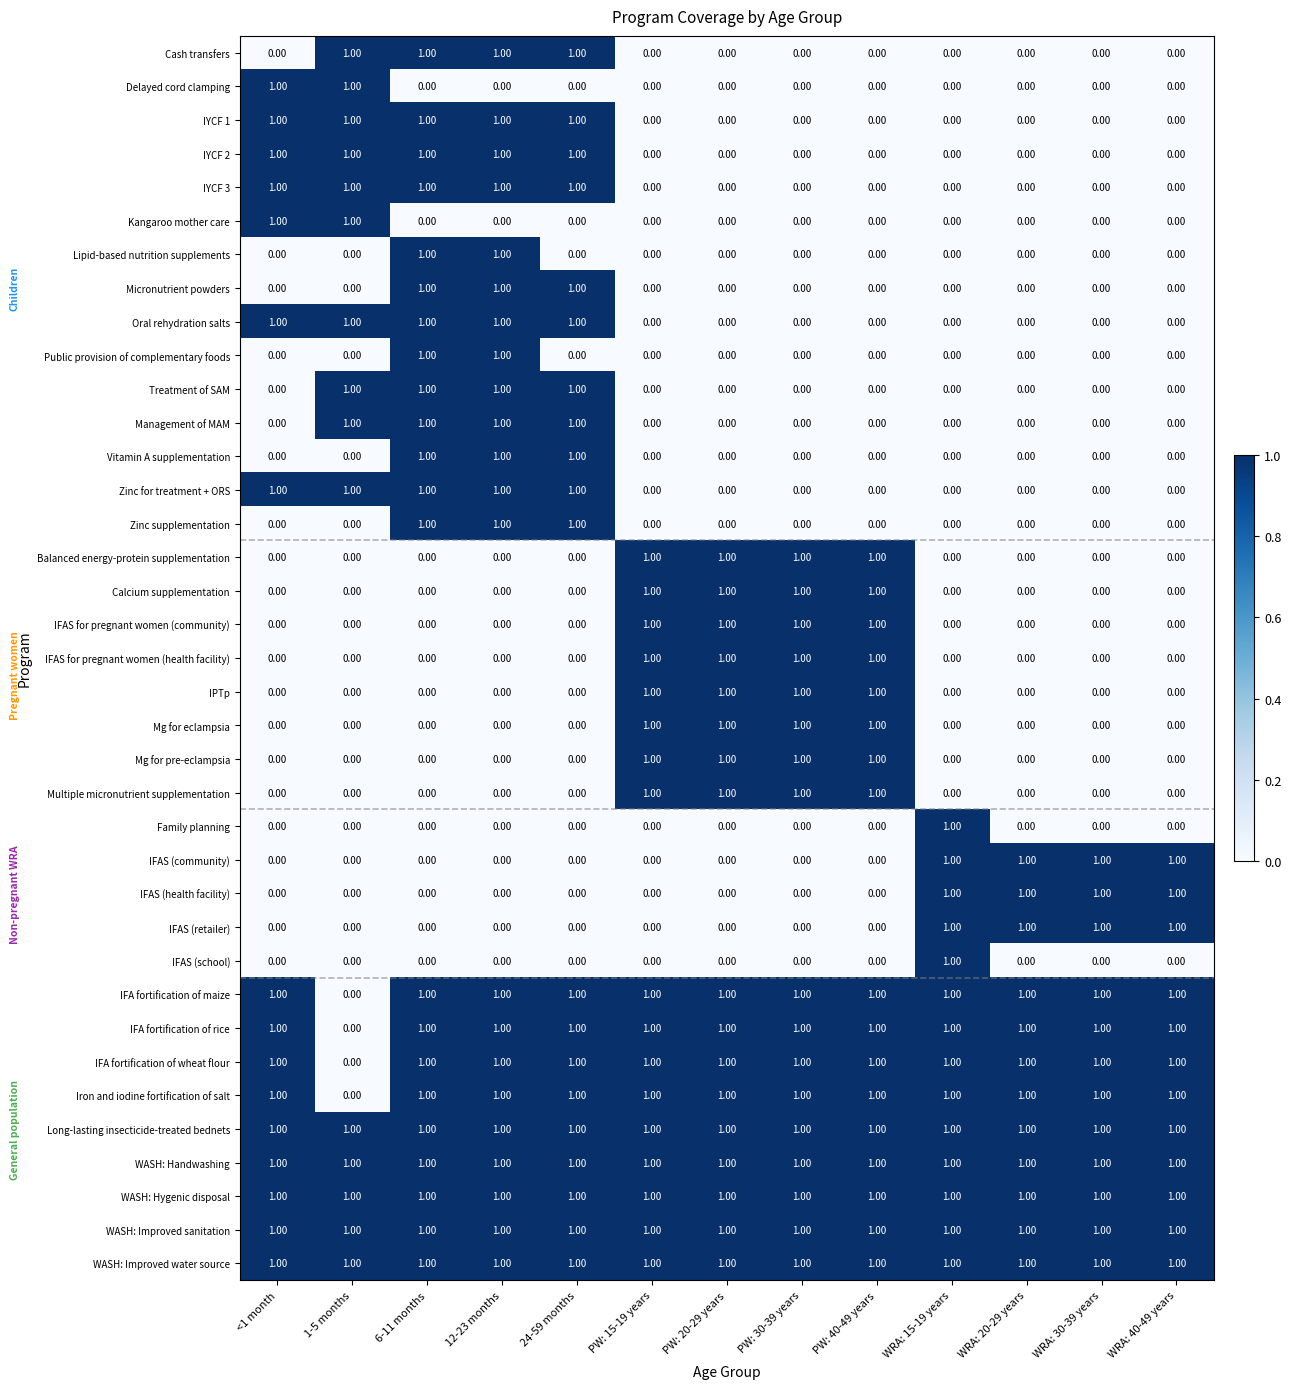

Is the value of IFAS (health facility) at PW: 15-19 years greater than the value of WASH: Improved water source at 12-23 months?

No